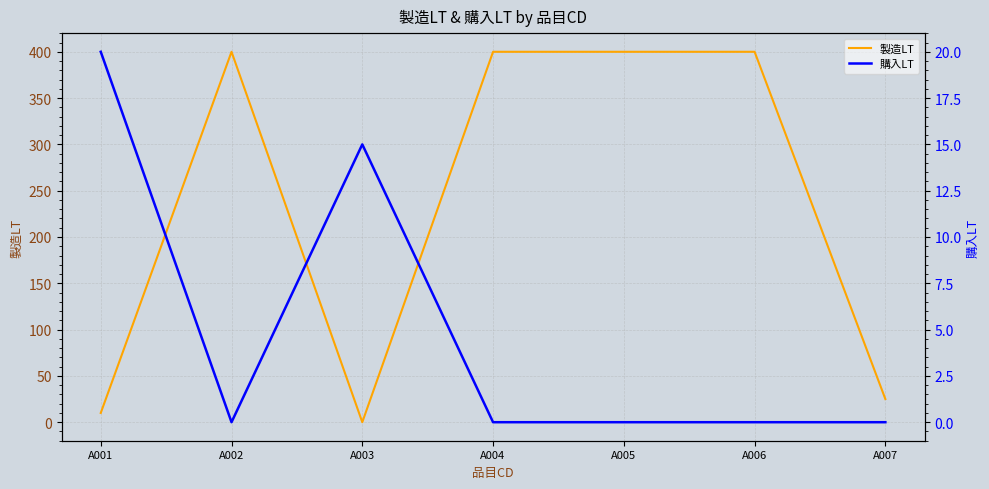

Reading right to left, list all the values displayed in this chart.

製造LT: A007=25	A006=400	A005=400	A004=400	A003=0	A002=400	A001=10
購入LT: A007=0	A006=0	A005=0	A004=0	A003=15	A002=0	A001=20